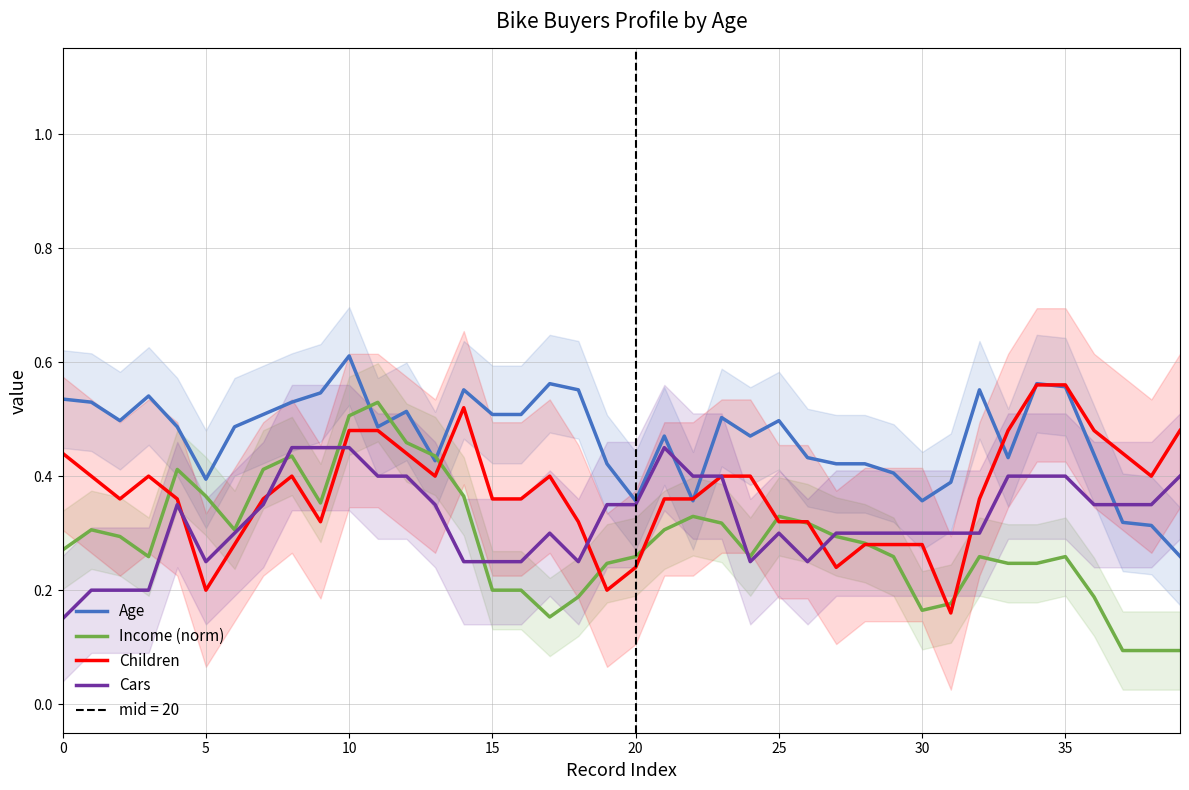

How many distinct data groups are displayed?

4